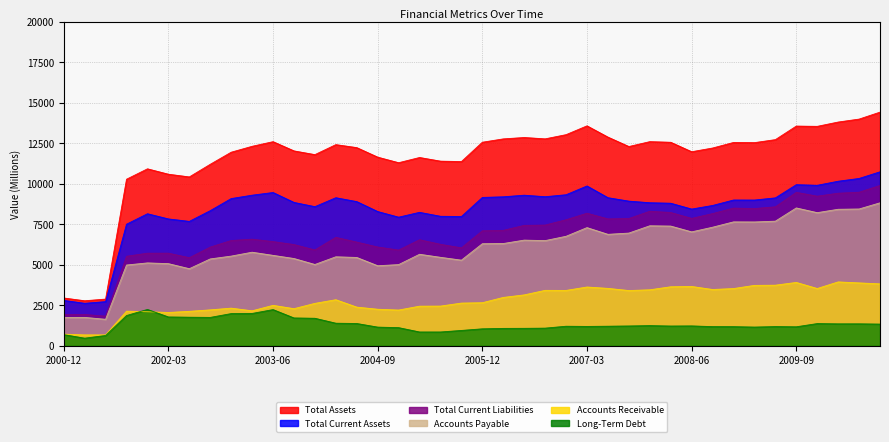

Which series has the largest range (max minus min)?

IQ_TOTAL_ASSETS